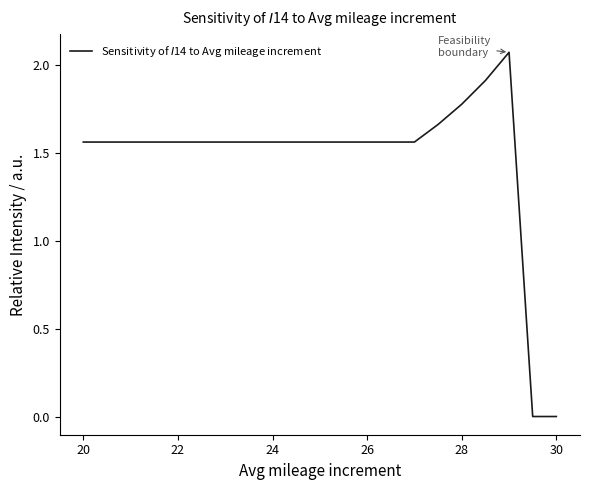

What is the greatest value displayed?

2.1